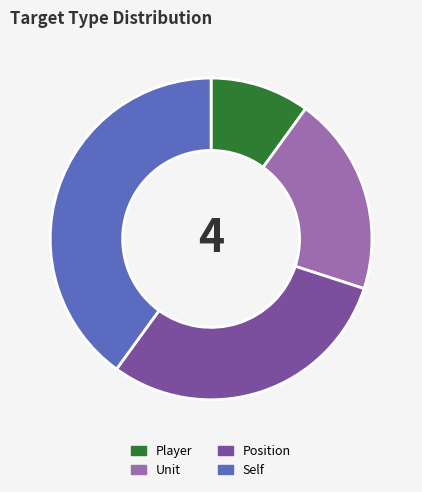

Is it true that Position is 42% of the pie?

False